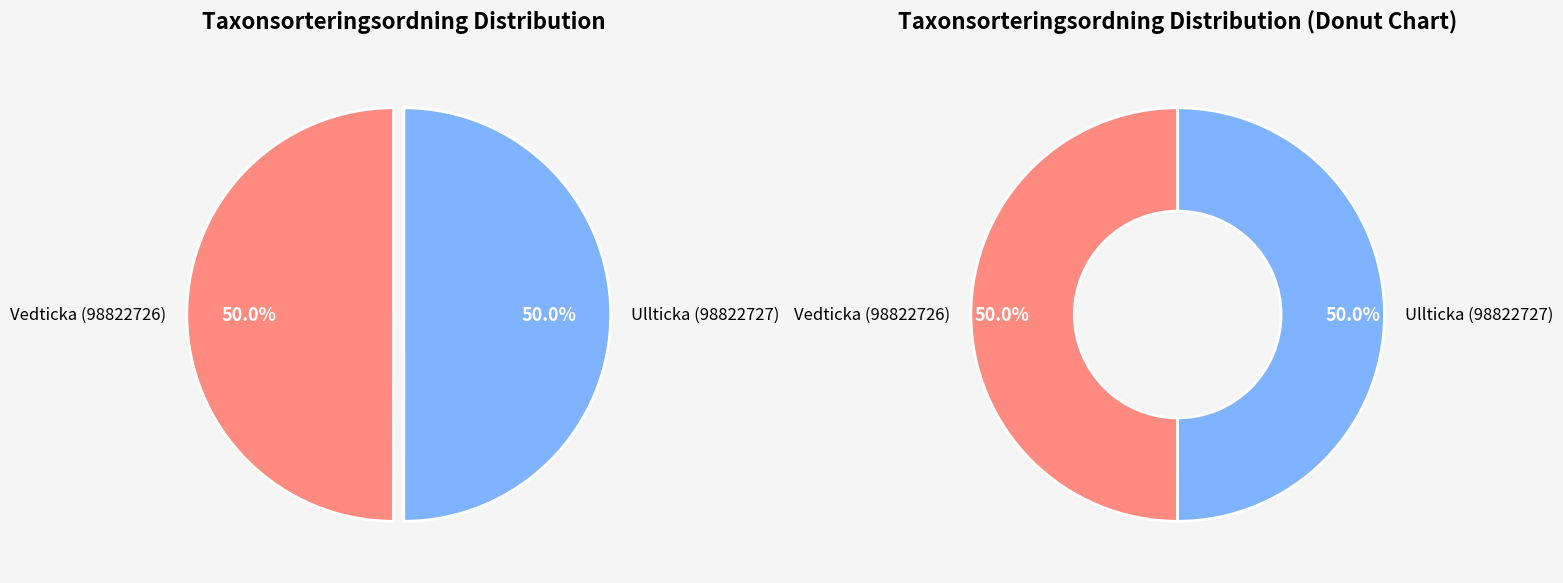

To the nearest percent, what is the average slice percentage?

50%